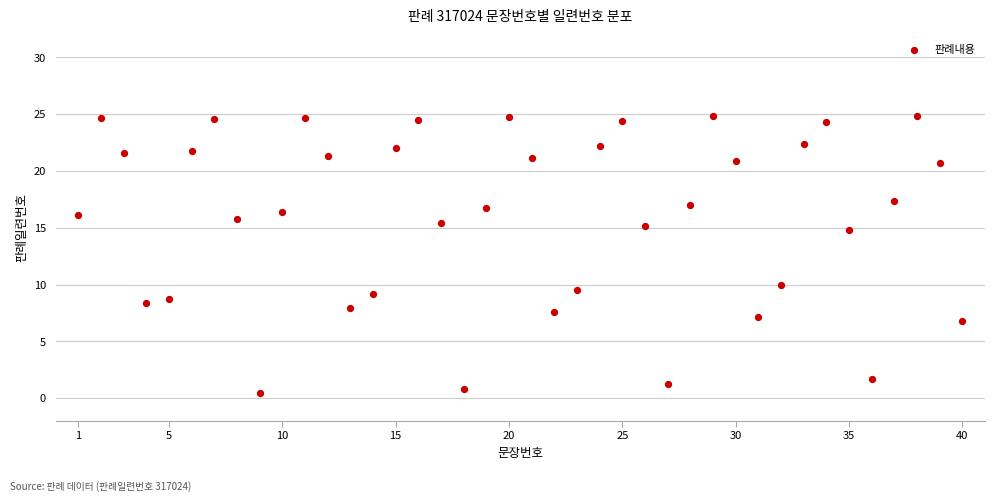

What Y value in the scatter plot is closest to 12?

9.9